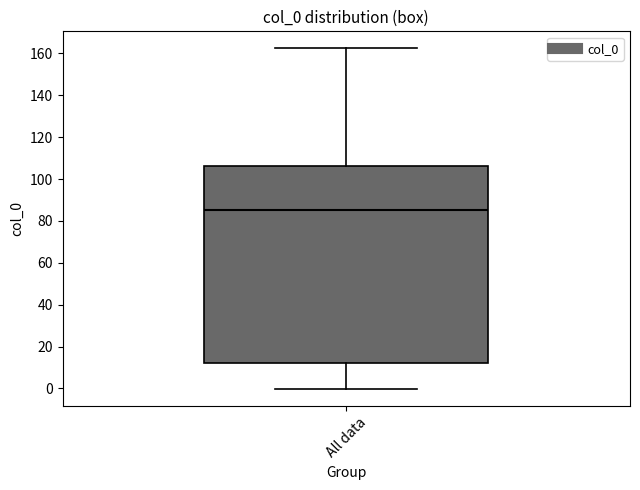

Read this box plot against the y-axis: the position of the median line, the range covered by the box, and the ends of both whiskers. The values are not printed on the chart, so give them approximately, as read against the axis.

median 86, box 12 to 106, whiskers 0 to 162